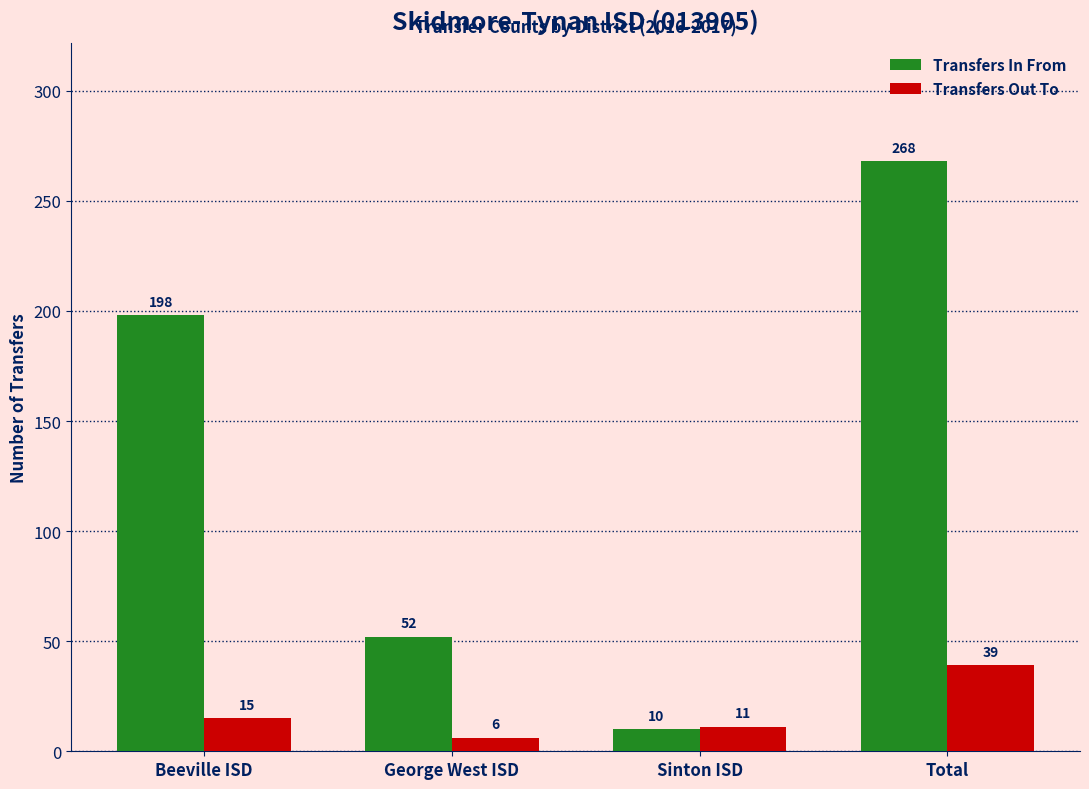

Reading left to right, extract all data points from this chart.

Transfers In From: 198	52	10	268
Transfers Out To: 15	6	11	39